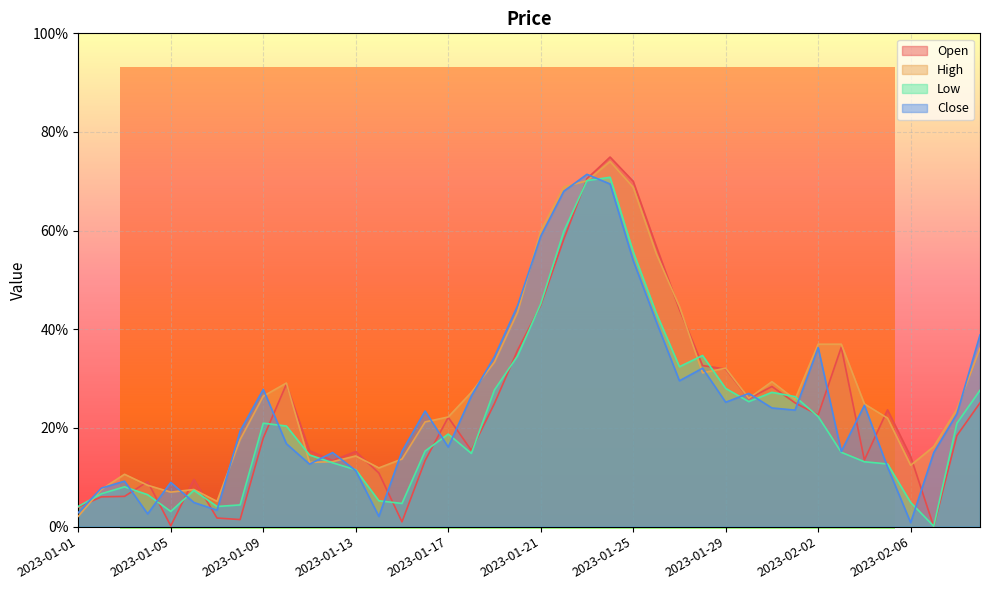

How many data points does each series have?

40